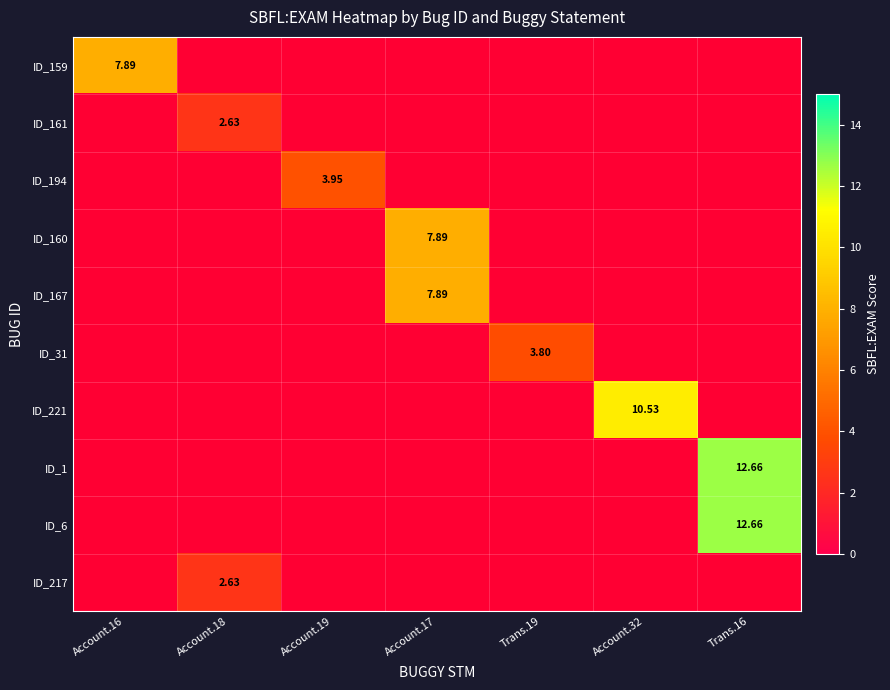

Is it true that ID_160 equals 3.7 at Trans.16?

False